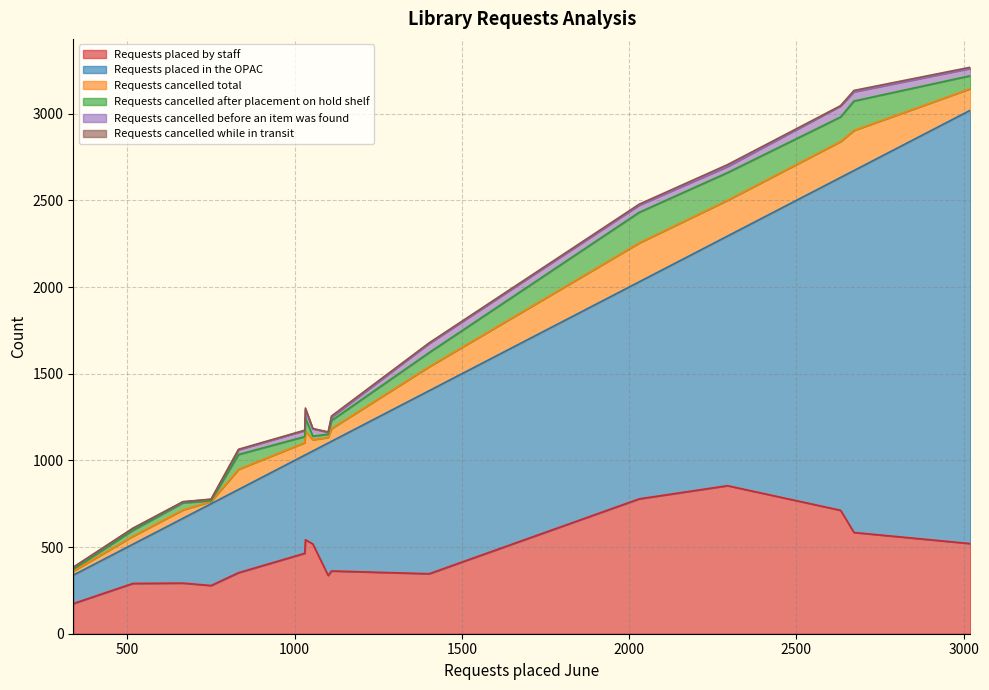

List the series in order of their peak value, lowest first.

Requests cancelled while in transit, Requests cancelled before an item was found, Requests cancelled after placement on hold shelf, Requests cancelled total, Requests placed by staff, Requests placed in the OPAC